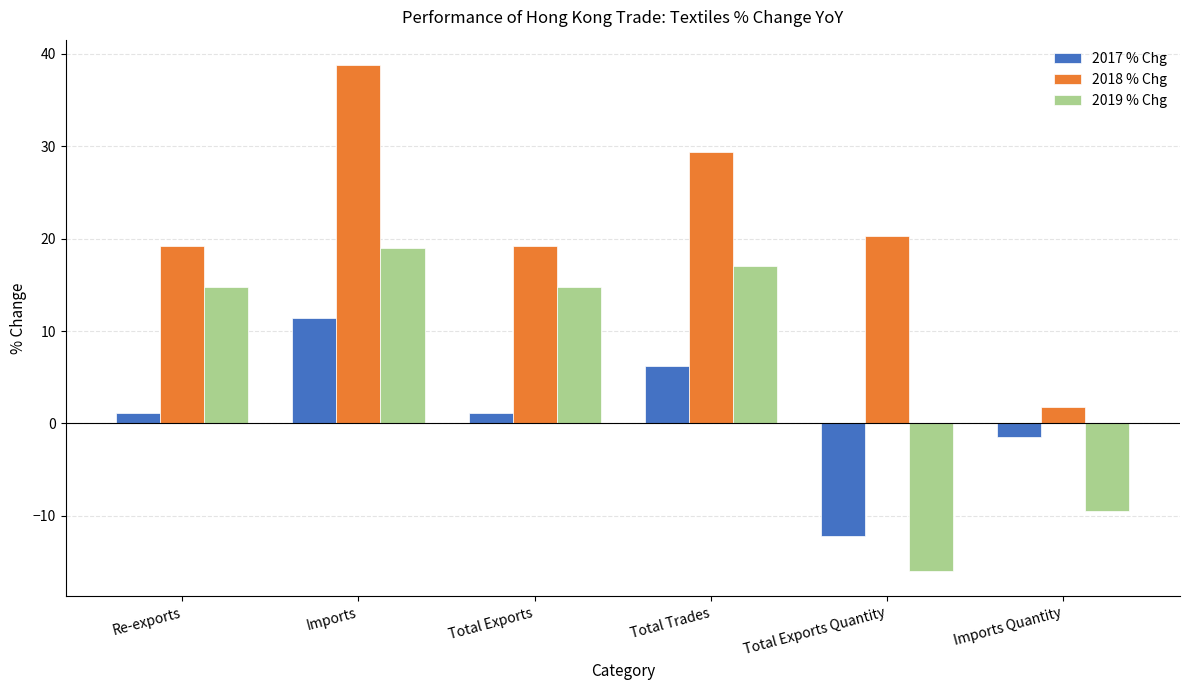

How many bars are there in total?

18